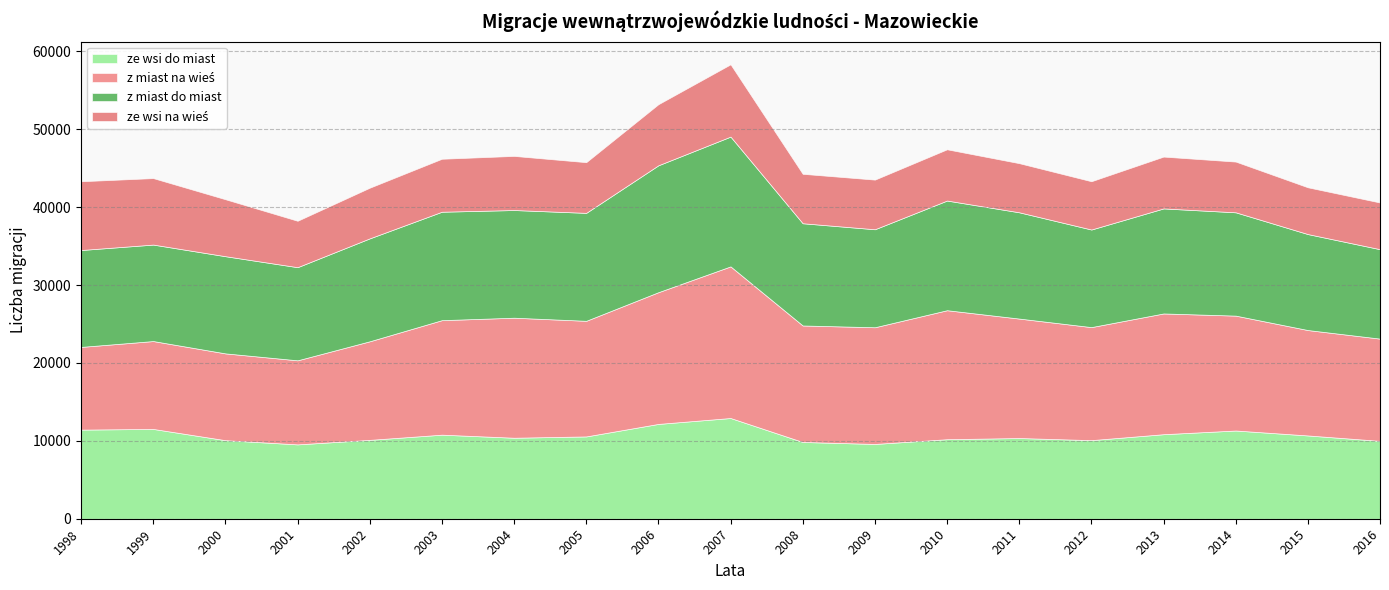

What is the difference between the maximum and second lowest values in the ze wsi na wieś series?

3287